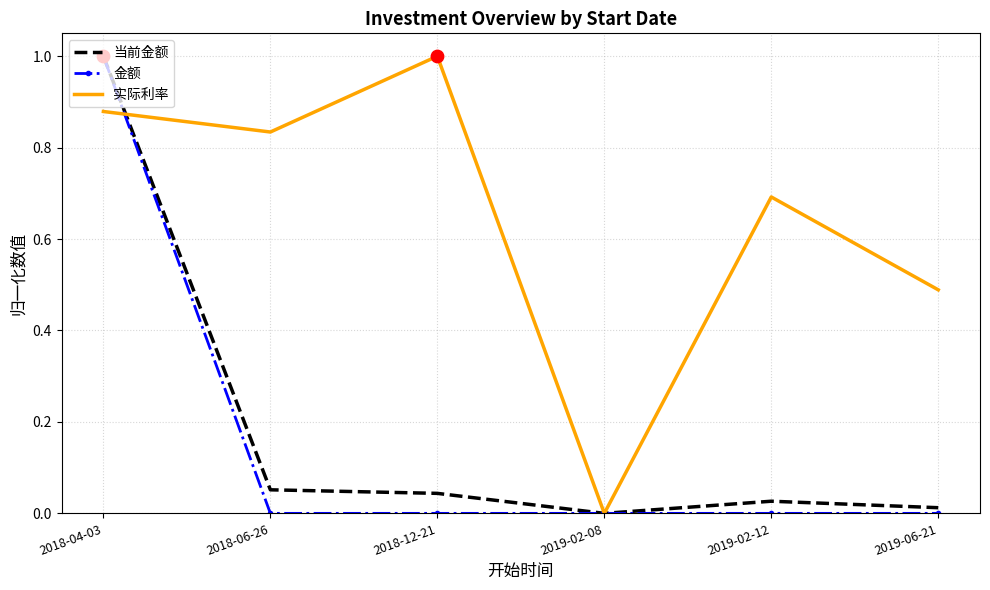

What are all the series names shown in the legend?

当前金额, 金额, 实际利率